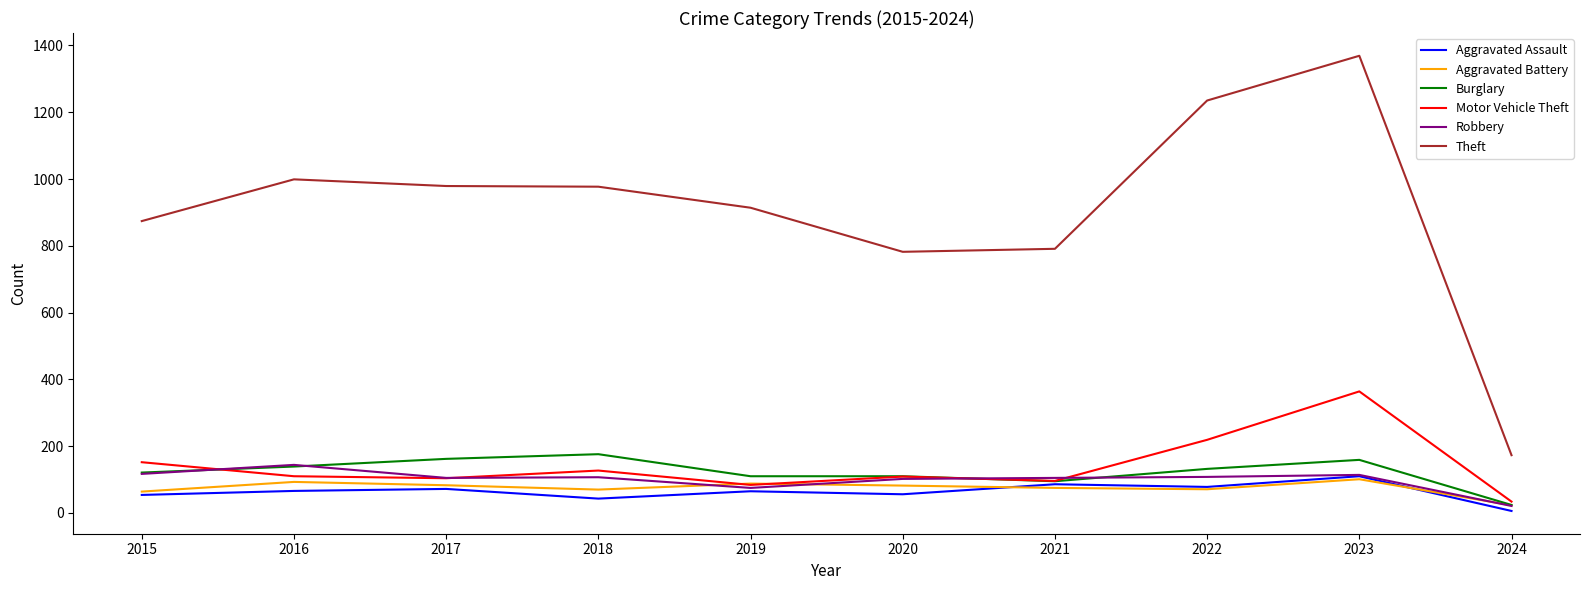

Does the chart display data point markers on the line(s)?

No